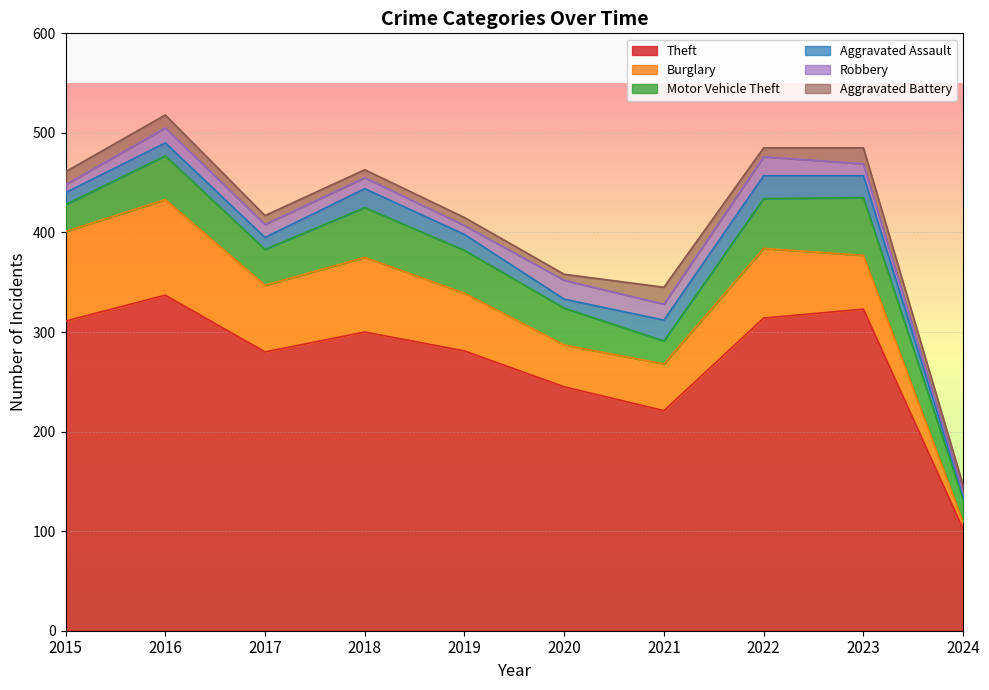

Between 2016 and 2023, which series saw the biggest shift?

Burglary